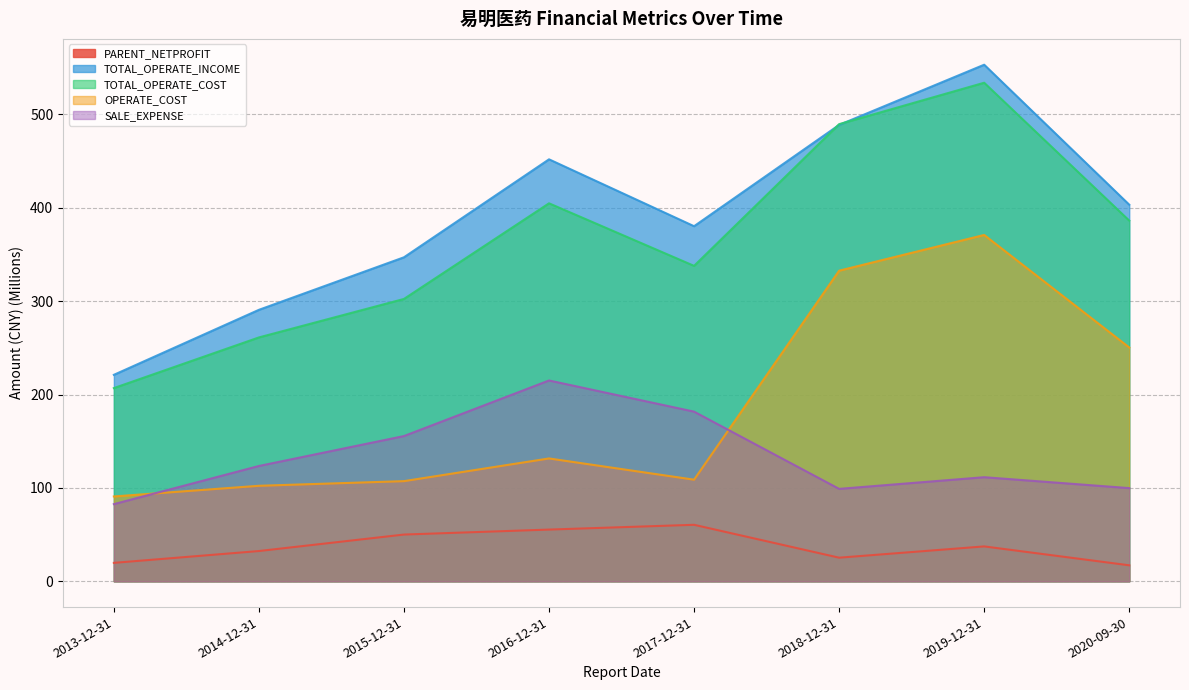

At which label does TOTAL_OPERATE_COST reach its peak?

2019-12-31